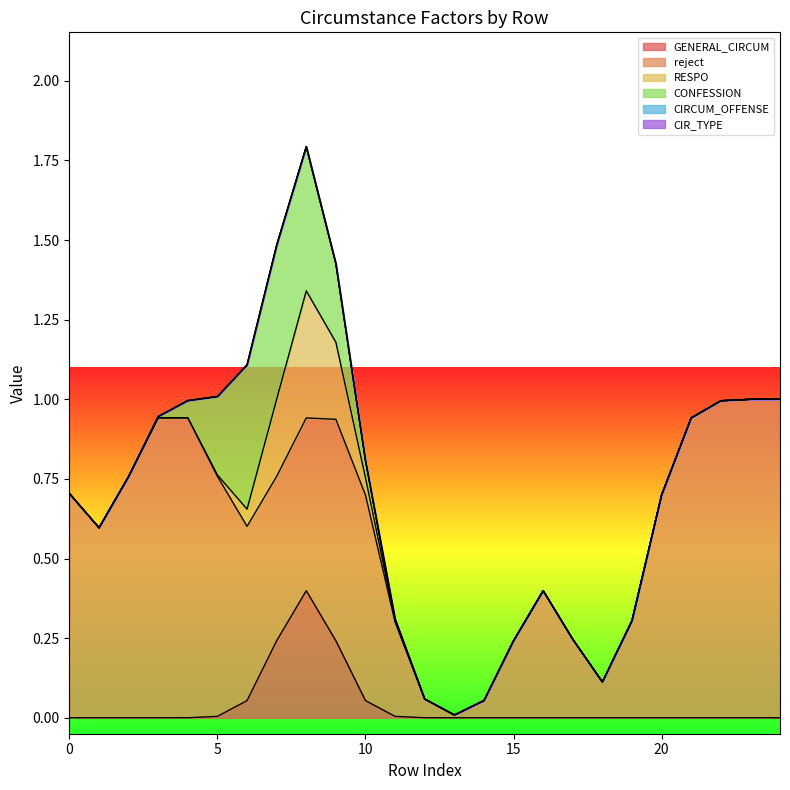

True or false: CIRCUM_OFFENSE and CIR_TYPE intersect in this chart.

False